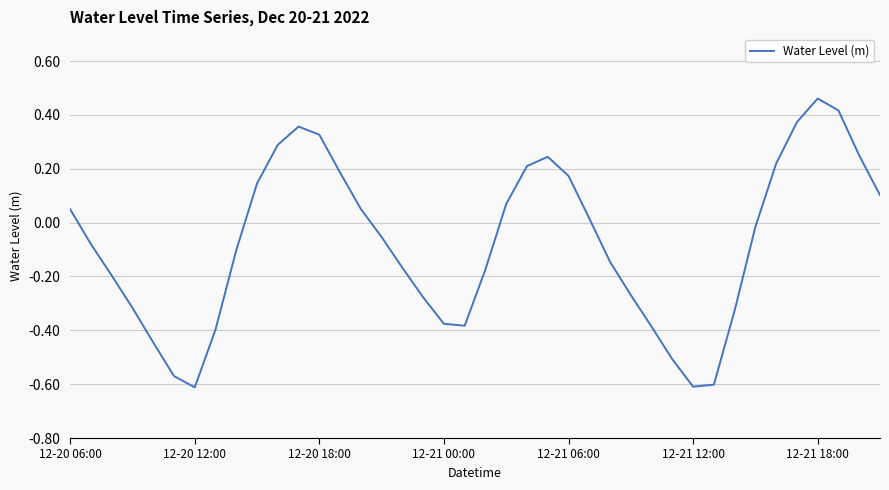

What is the difference between the second highest and second lowest values?

1.0